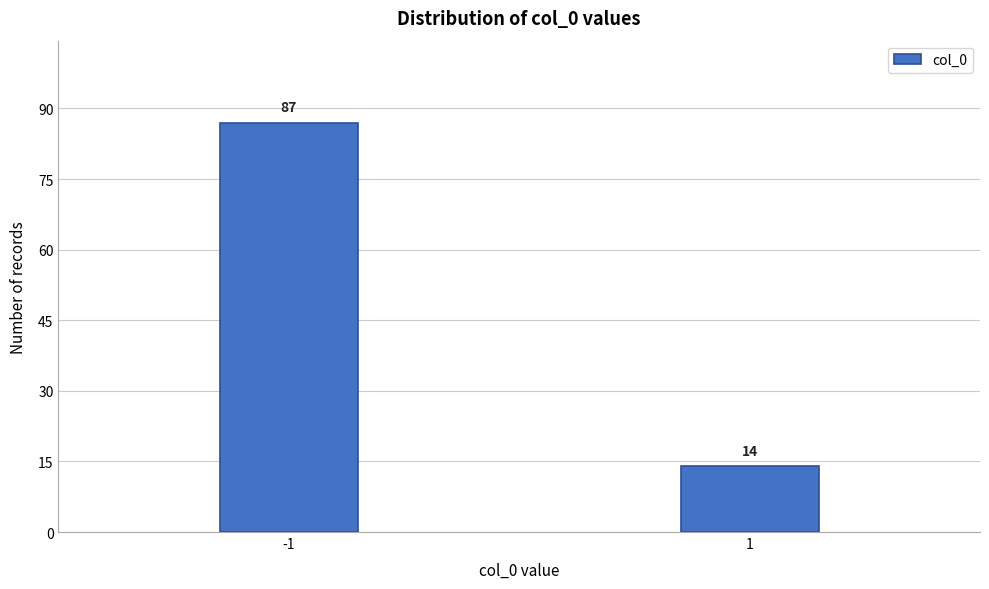

Reading right to left, extract all data points from this chart.

1=14	-1=87